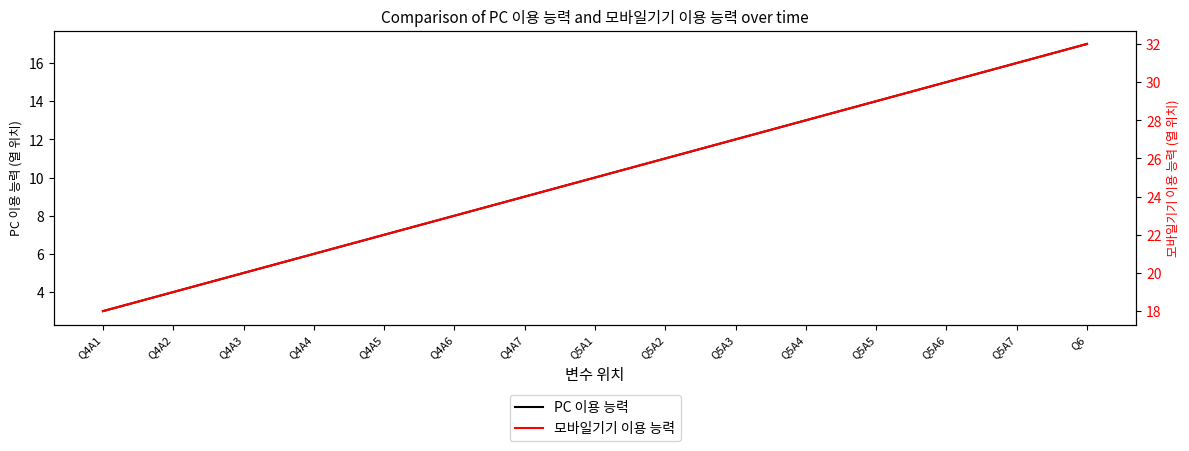

True or false: 모바일기기 이용 능력 and PC 이용 능력 intersect in this chart.

False